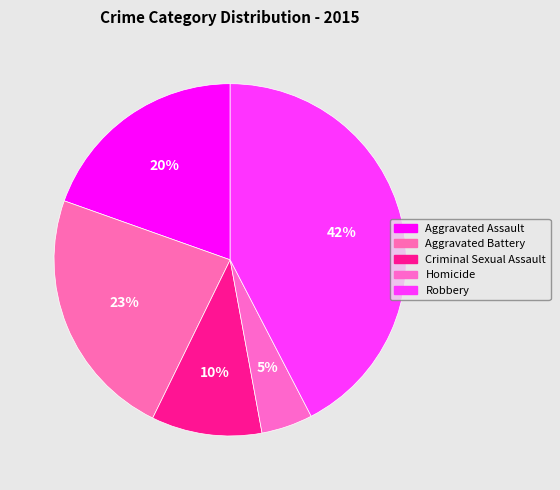

How many segments does this pie chart have?

5